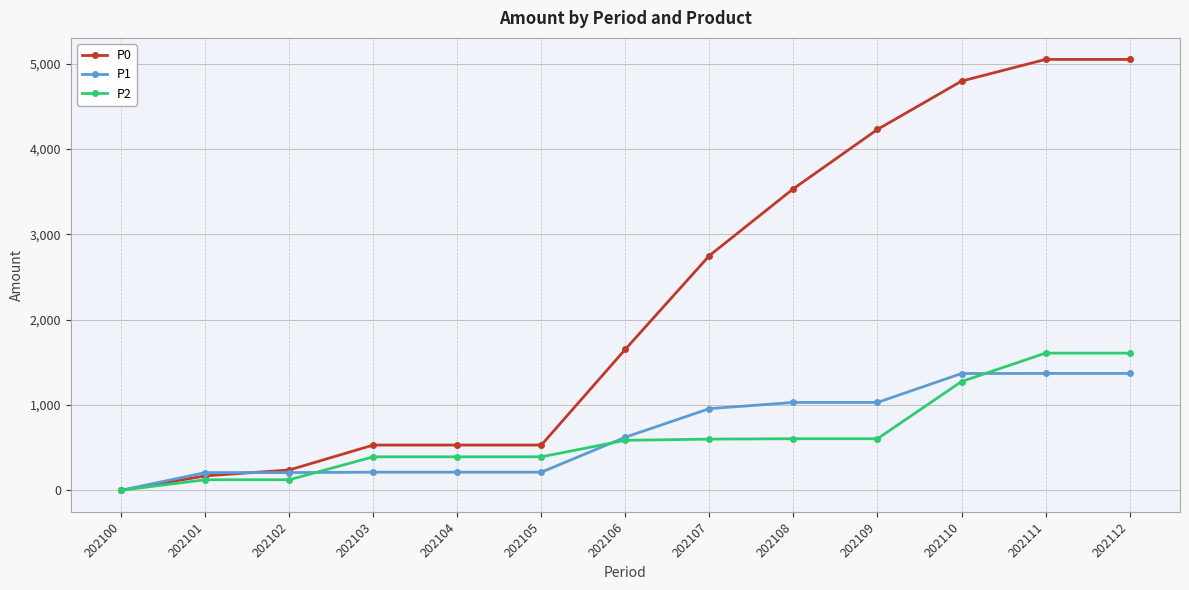

What is the total value across all series at 202106?

2861.0